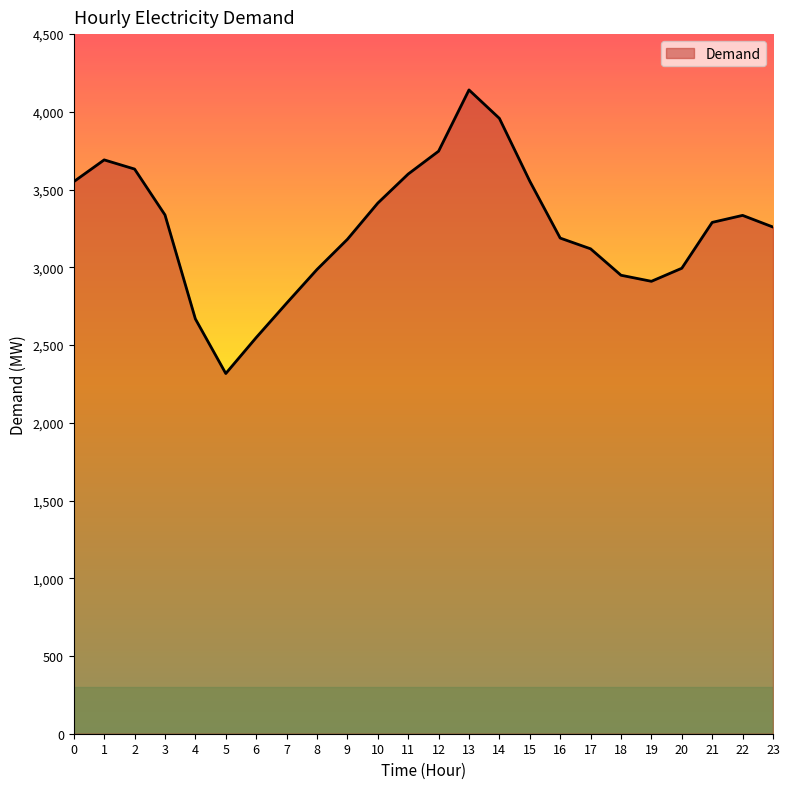

What is the greatest value displayed?

4141